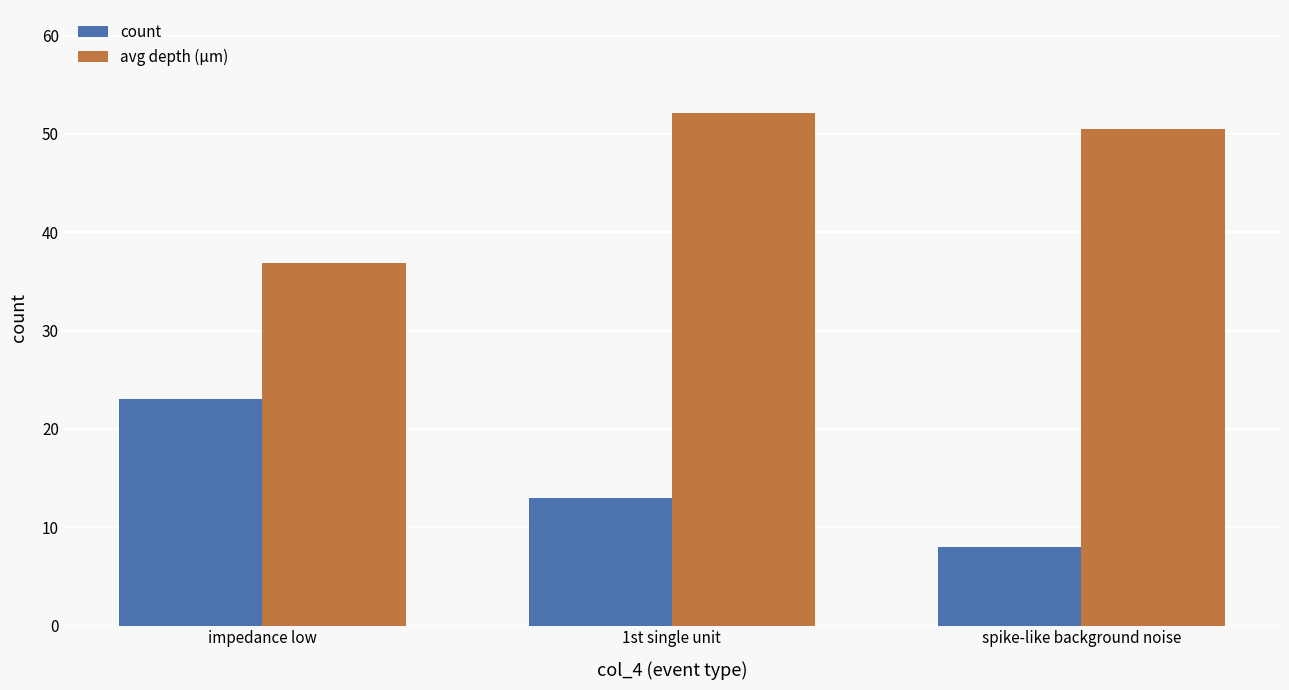

Which category has the highest value in the avg depth (µm) series?

1st single unit